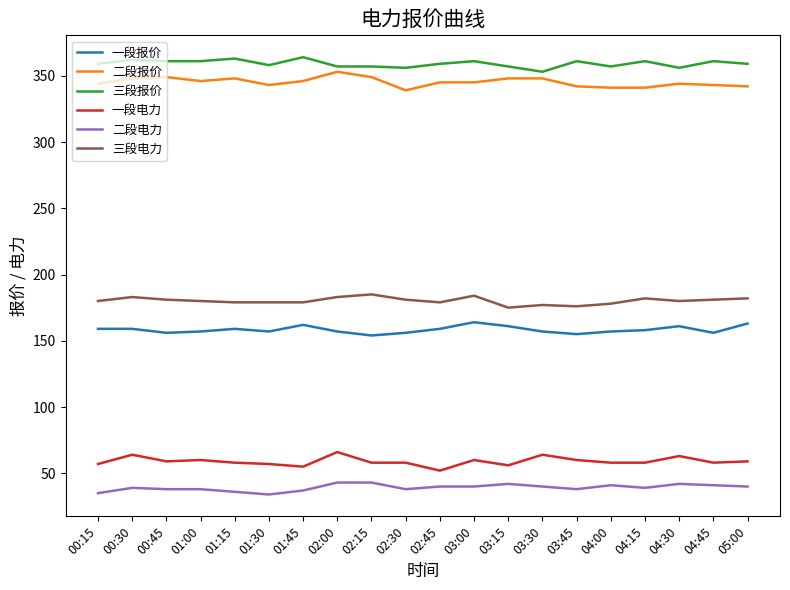

True or false: 一段报价 and 一段电力 cross at least once.

False